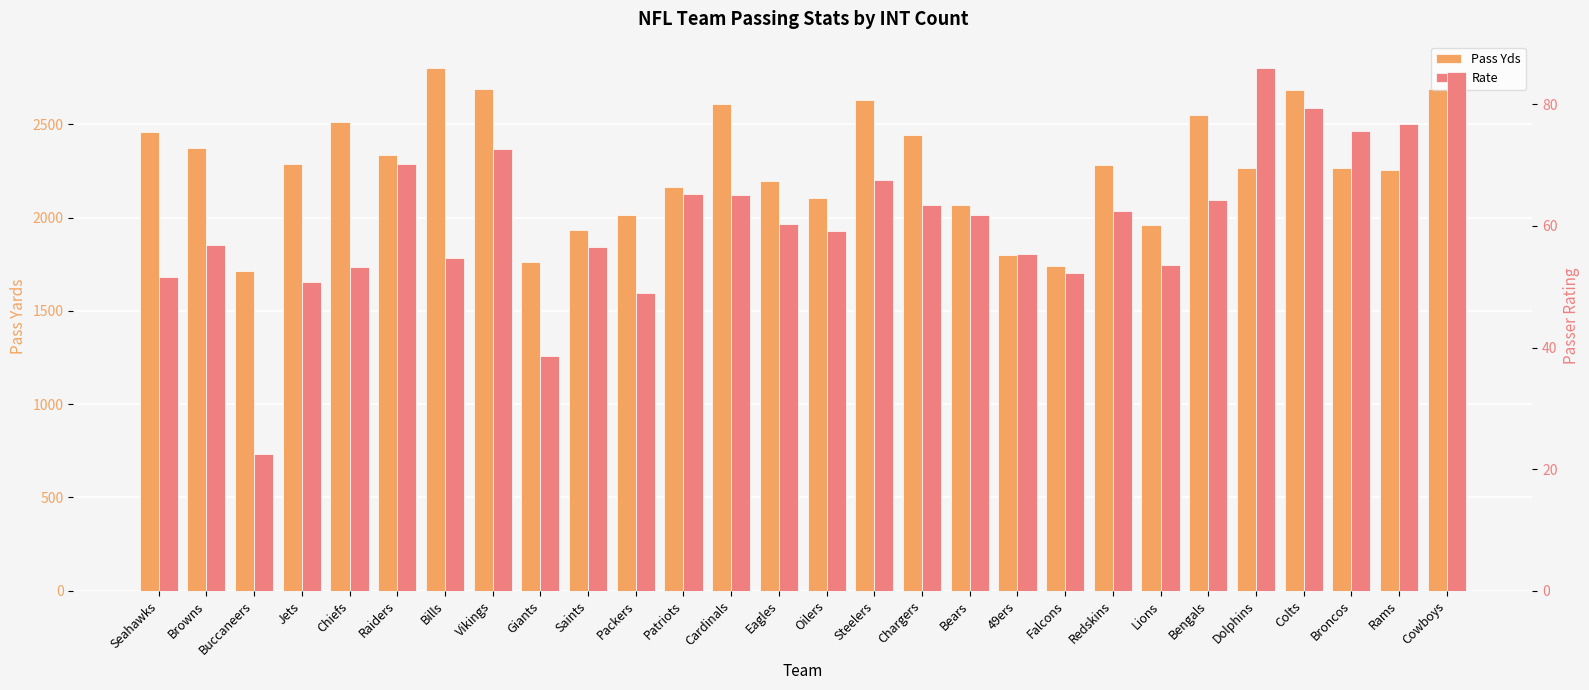

True or false: Rate has a value of 119.0 at Raiders.

False